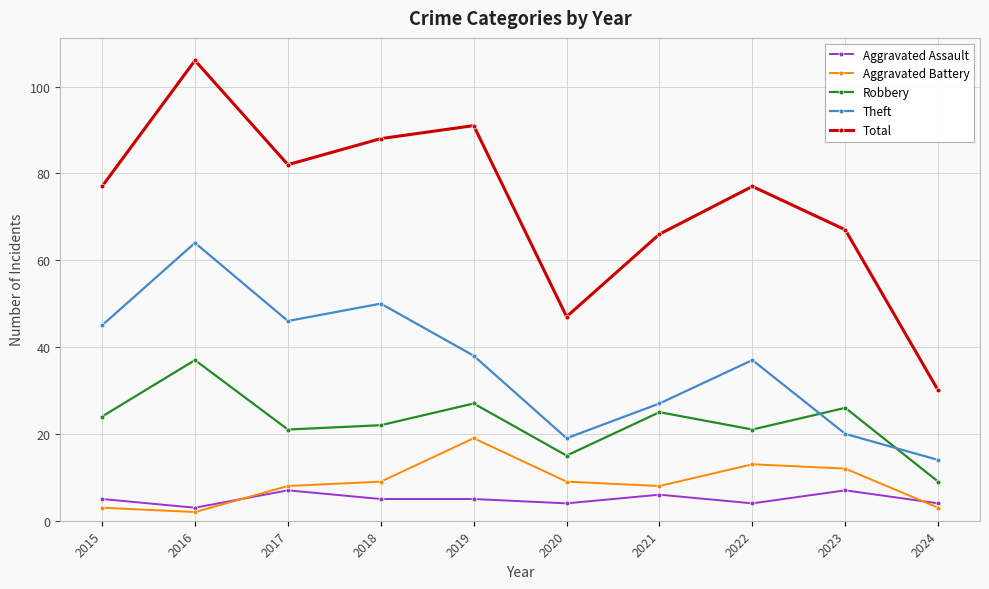

At which category does Aggravated Battery reach its first local valley?

2016